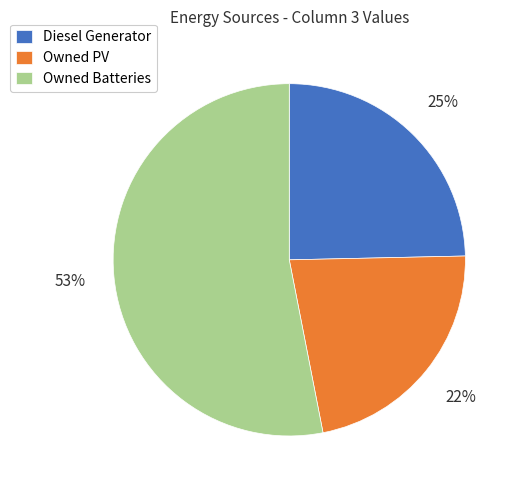

Do Owned PV and Owned Batteries together represent more than half of the pie?

Yes